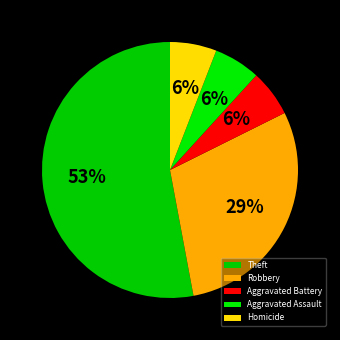

How many slices are in this pie chart?

5